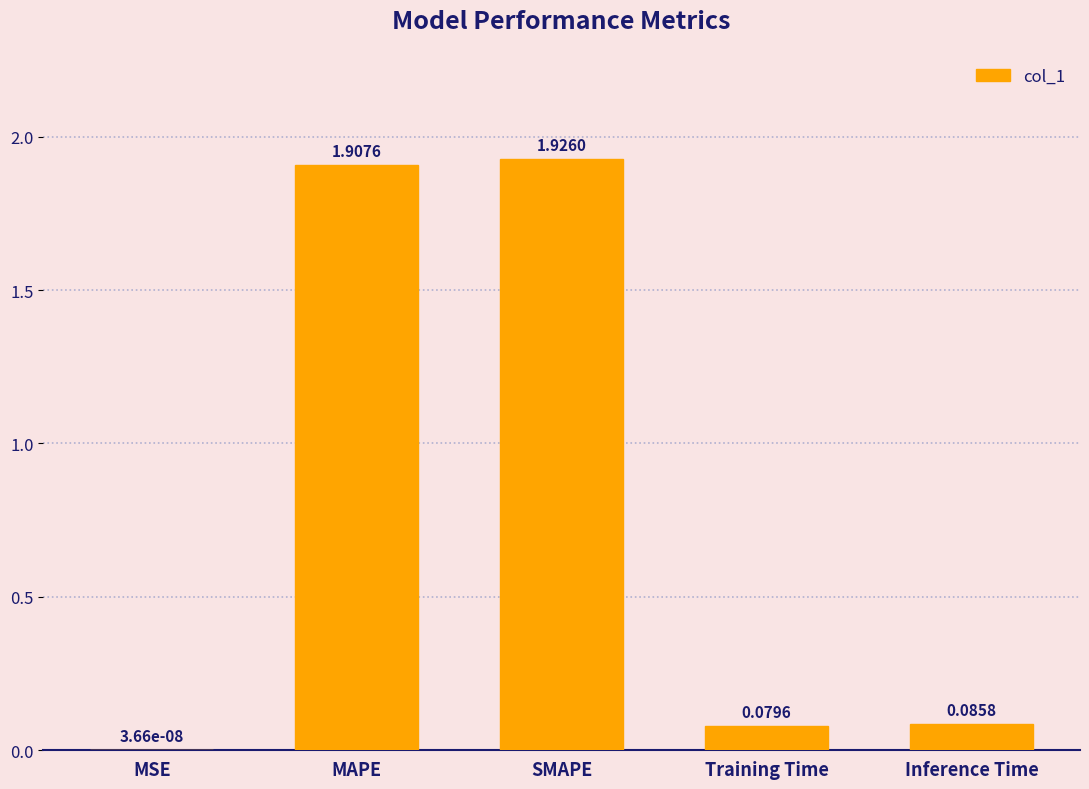

Where is the data nearest to the value 0?

MSE